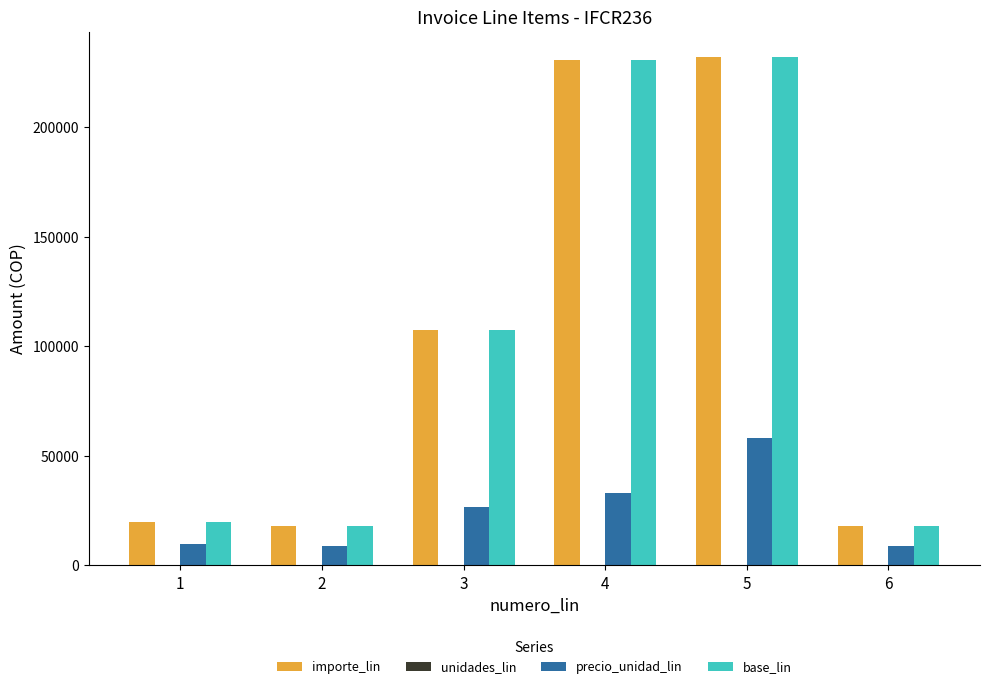

The value of importe_lin at 5 is 232000. True or false?

True